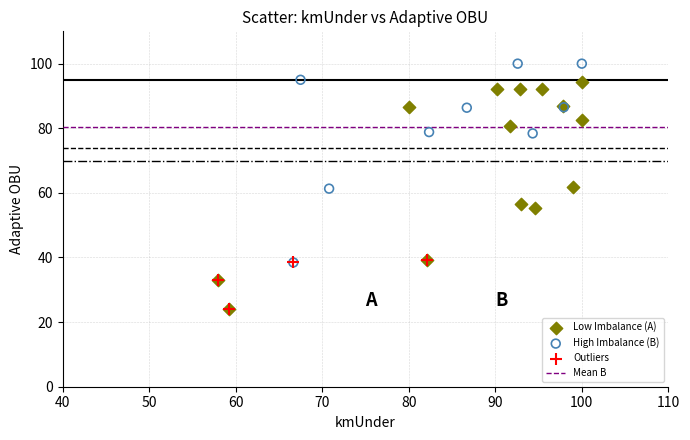

Which series has the widest spread of Y values?

Low Imbalance (A)